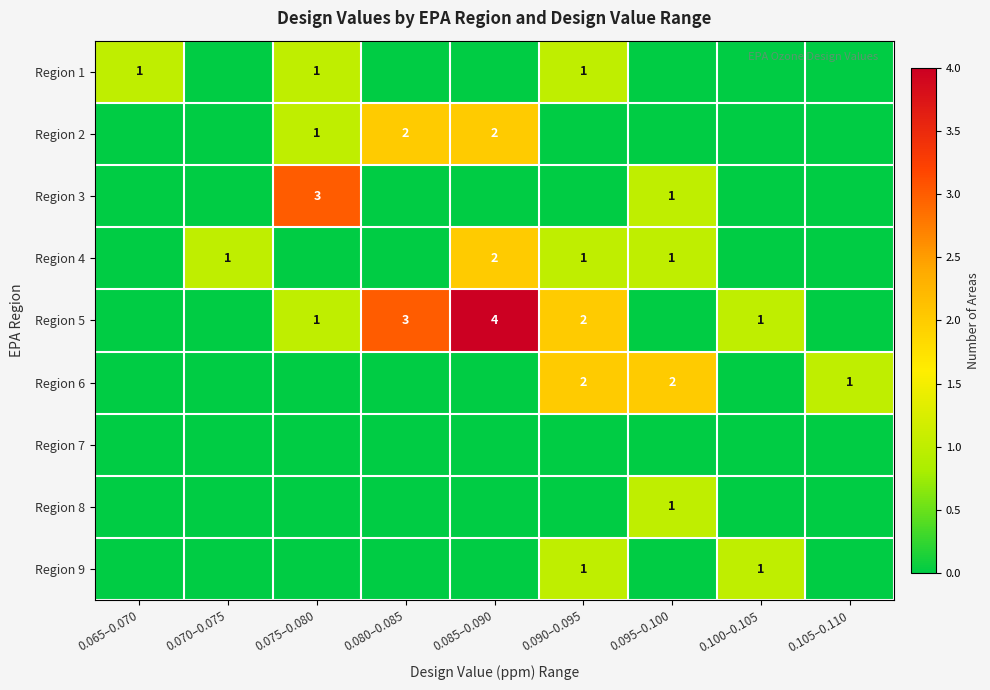

Count the number of data series in this chart.

9